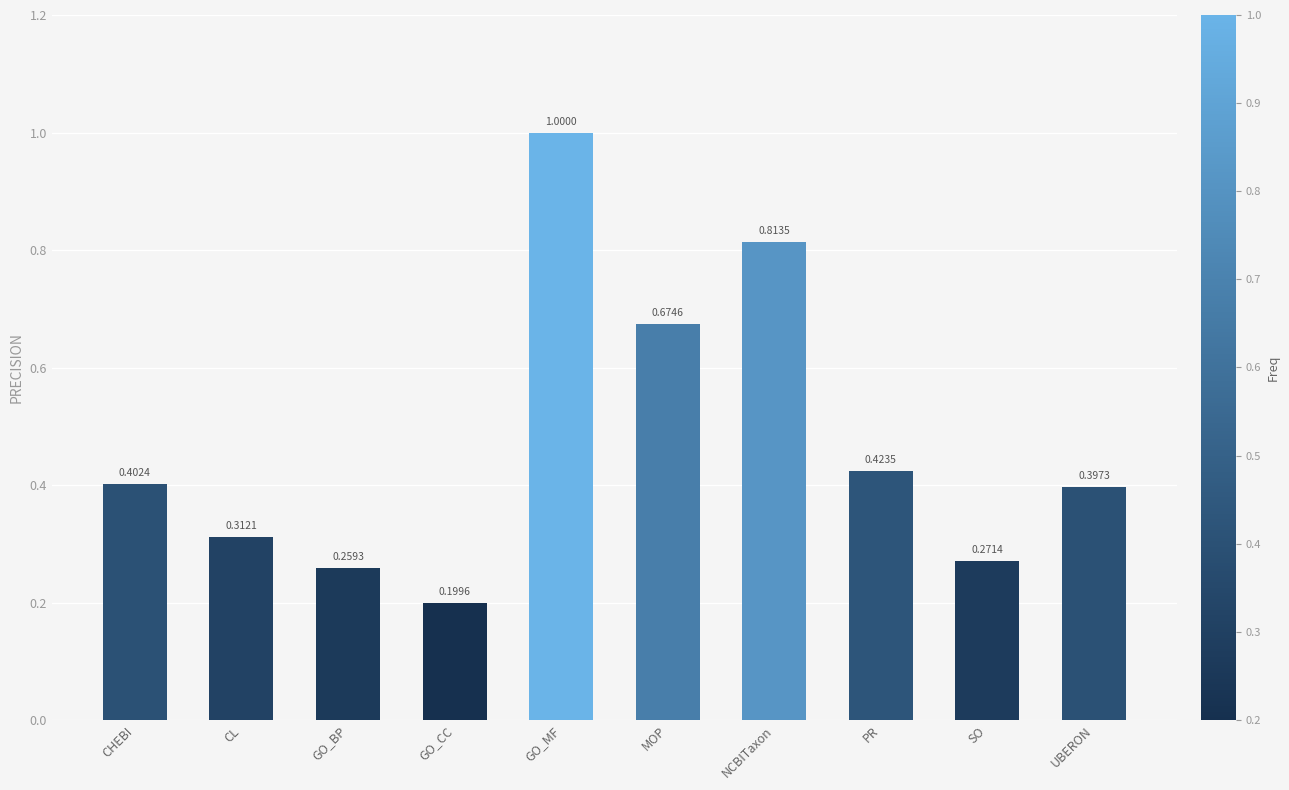

List the labels in order of value, largest first.

GO_MF, NCBITaxon, MOP, PR, CHEBI, UBERON, CL, SO, GO_BP, GO_CC